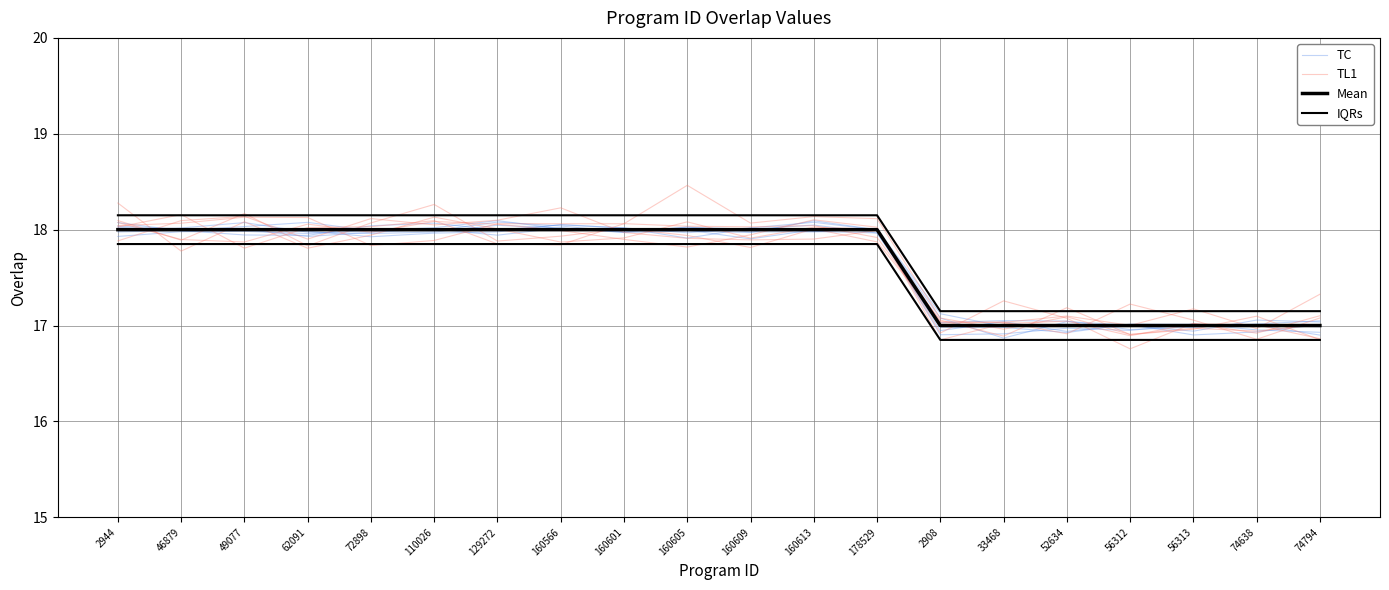

True or false: TL1 and Mean cross at least once.

True